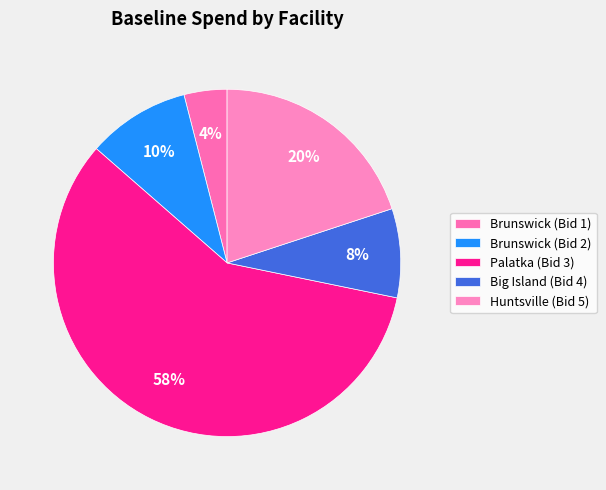

Is it true that Huntsville (Bid 5) is 20% of the pie?

True